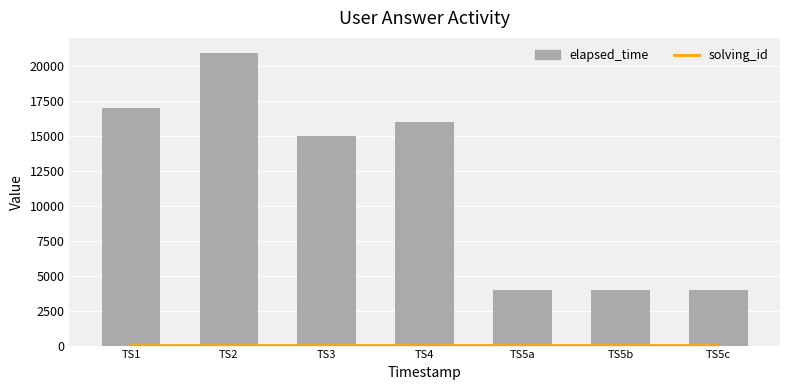

What is the value of the elapsed_time bar at the 5th from the left?

4000